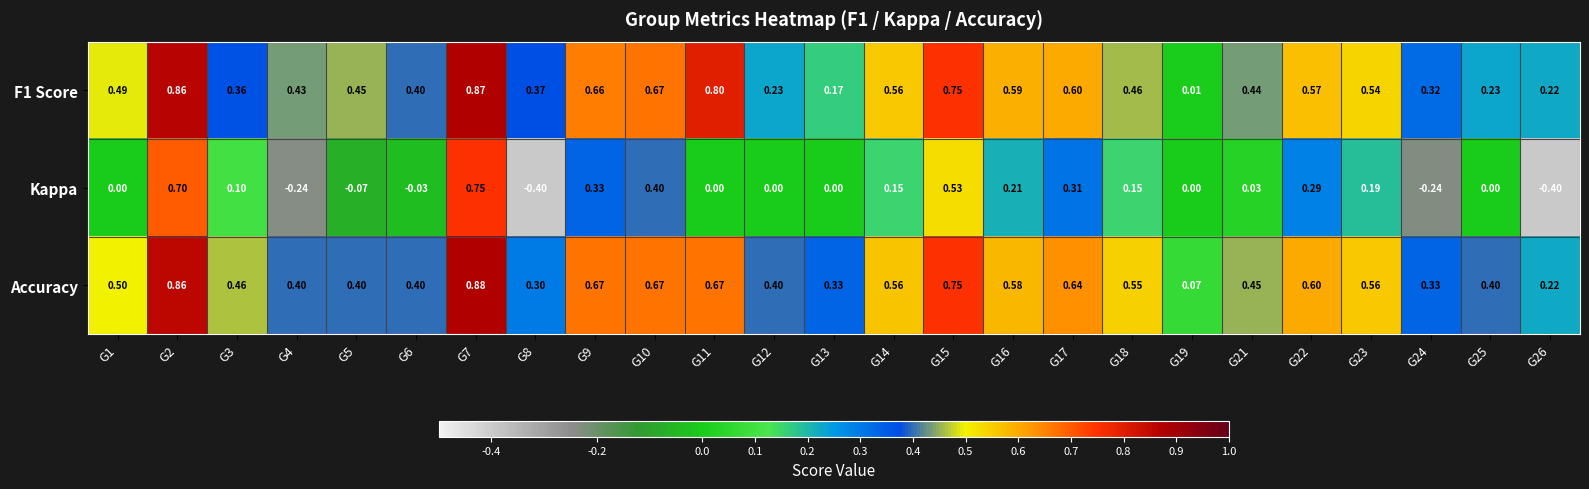

Which series changed the most between G15 and G21?

Kappa